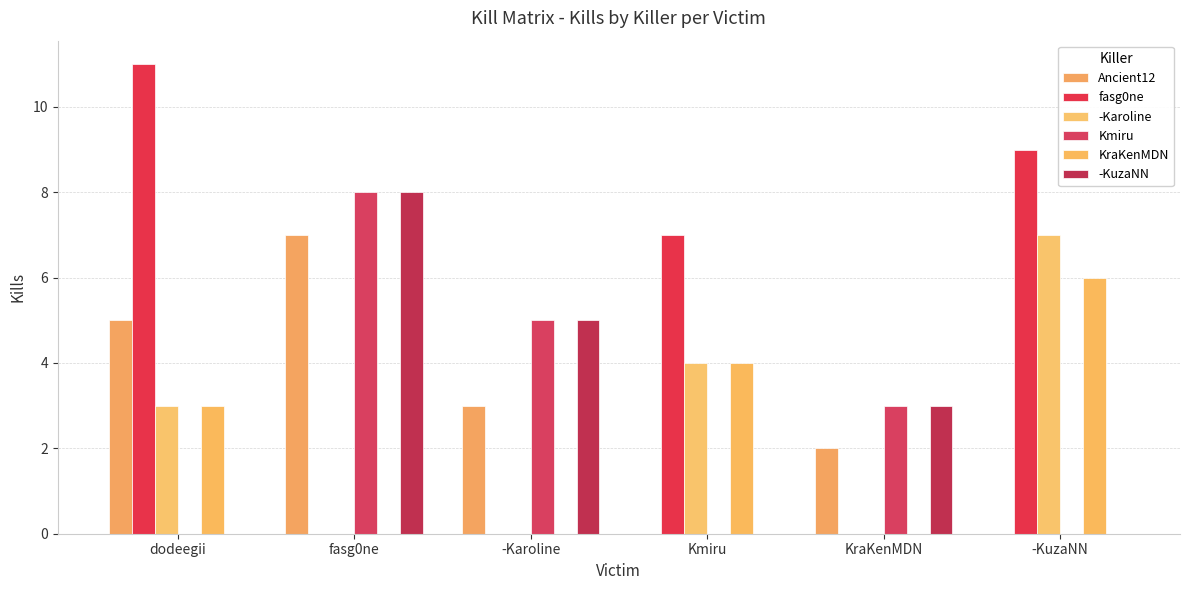

What is the highest value of the Kmiru series?

8